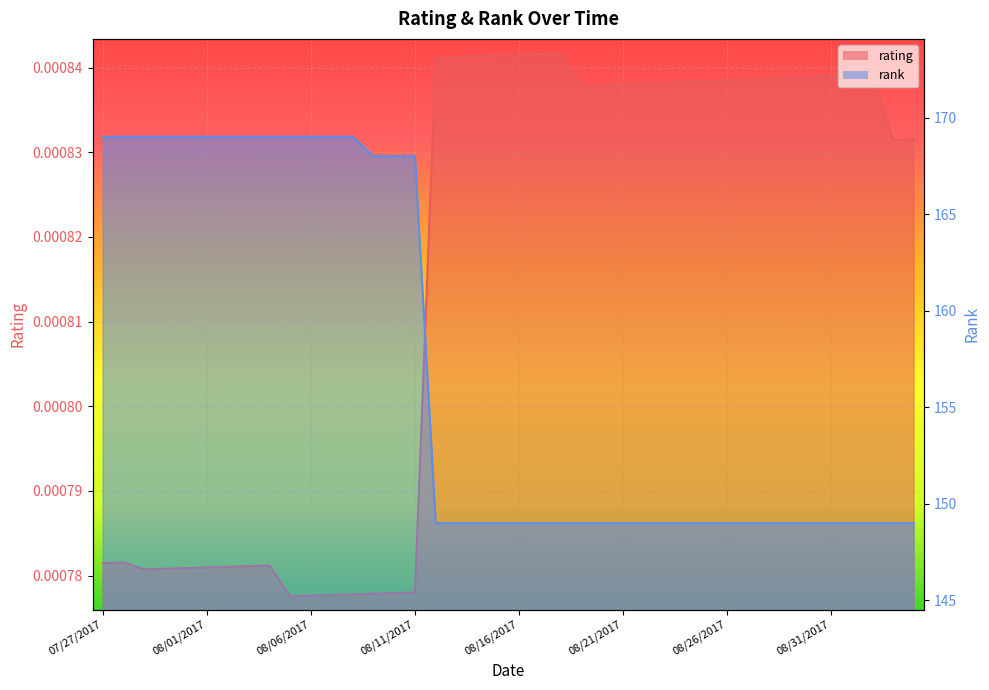

True or false: rank and rating intersect in this chart.

False